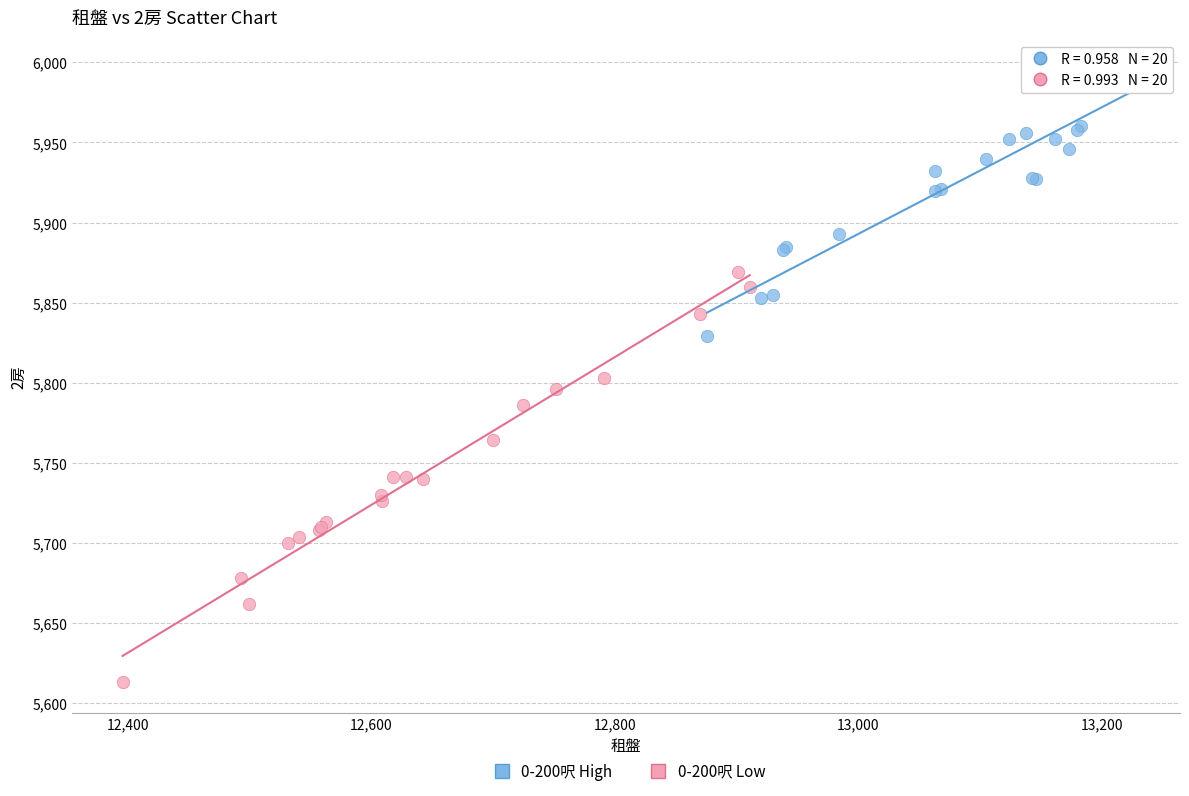

What are all the series names shown in the legend?

0-200呎 High, 0-200呎 Low